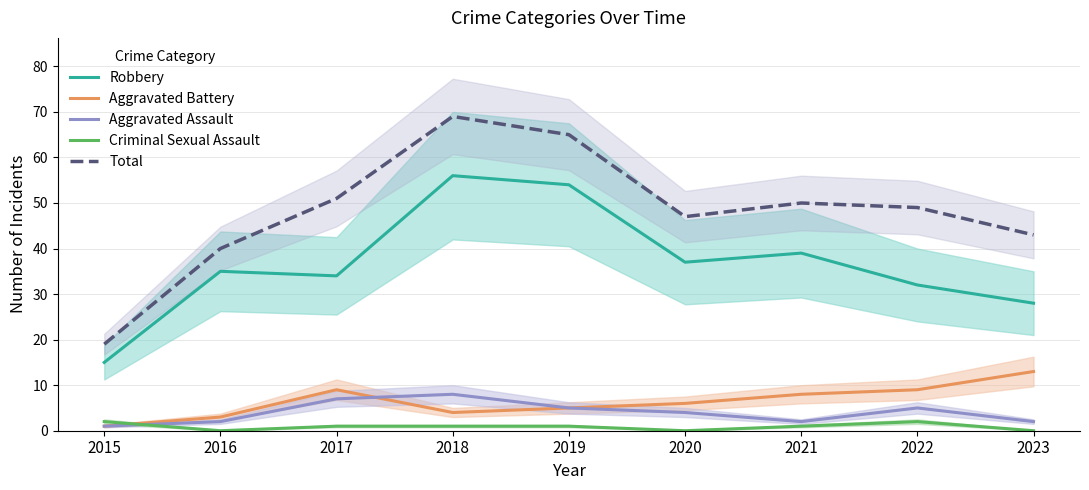

True or false: Total and Aggravated Assault cross at least once.

False